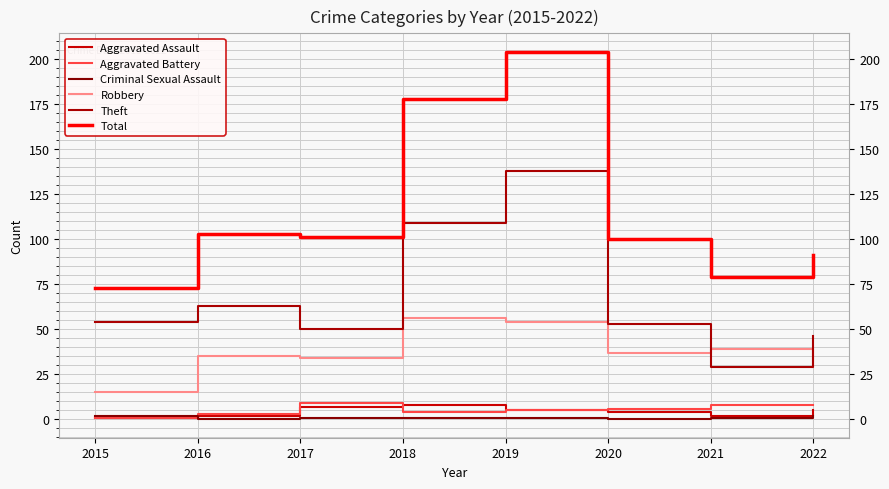

Is this an area chart (filled region under the line)?

No